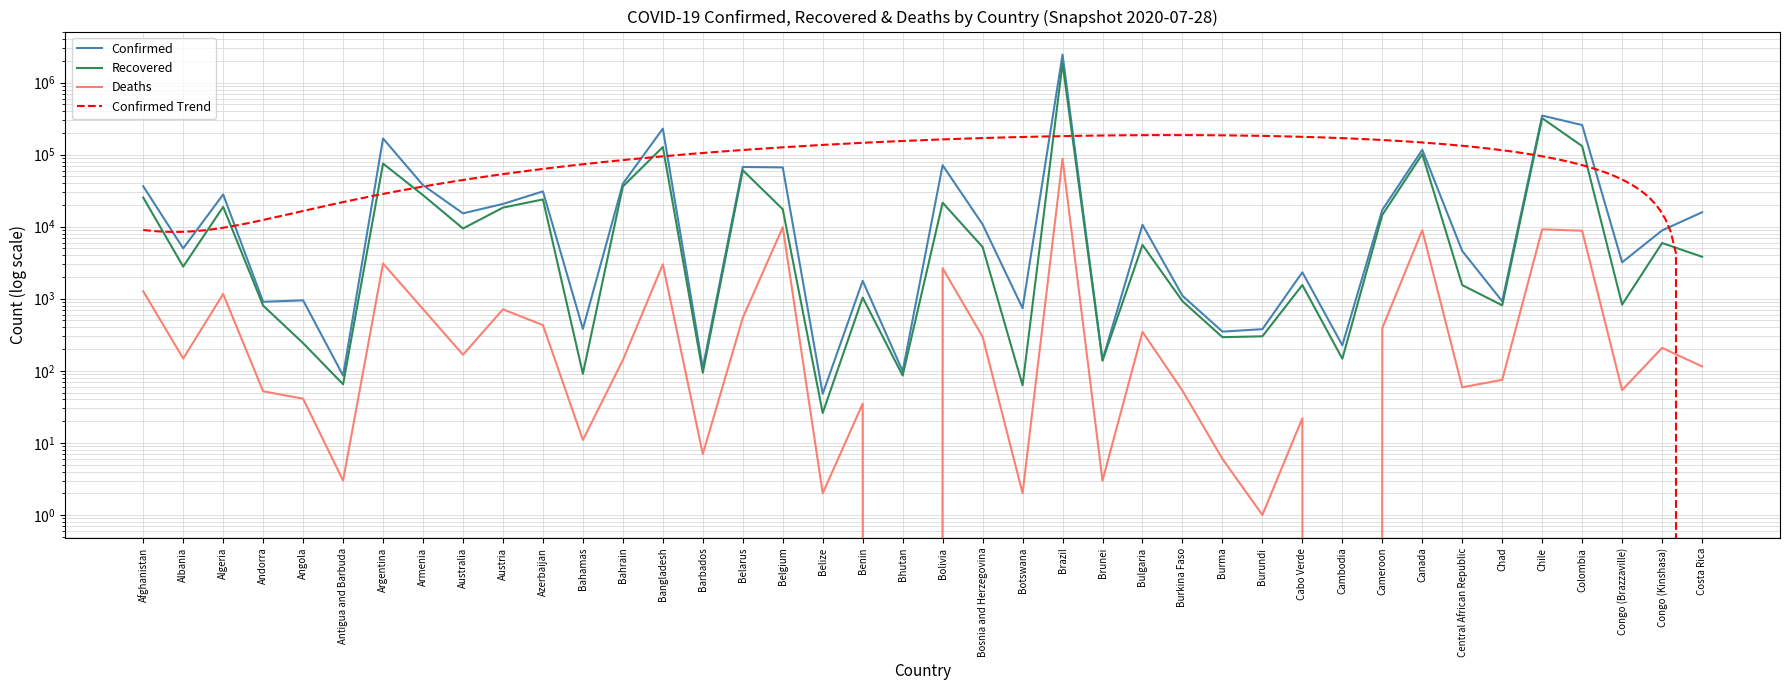

Reading right to left, extract all data points from this chart.

Confirmed: 15841	8873	3200	257101	347923	922	4599	116471	17110	226	2328	378	350	1100	10621	141	2442375	739	10766	71181	99	1770	48	66428	67366	110	229185	39482	382	30858	20677	15304	37629	167416	86	950	907	27973	4997	36368
Recovered: 3824	5930	829	131161	319954	810	1546	101447	14539	147	1550	301	293	926	5585	138	1848324	63	5220	21478	86	1036	26	17452	60669	94	127414	36110	91	23873	18379	9431	27357	75083	65	242	803	18837	2789	25358
Deaths: 115	208	54	8777	9187	75	59	8945	391	0	22	1	6	53	347	3	87618	2	297	2647	0	35	2	9822	543	7	3000	141	11	430	713	167	719	3082	3	41	52	1163	148	1270